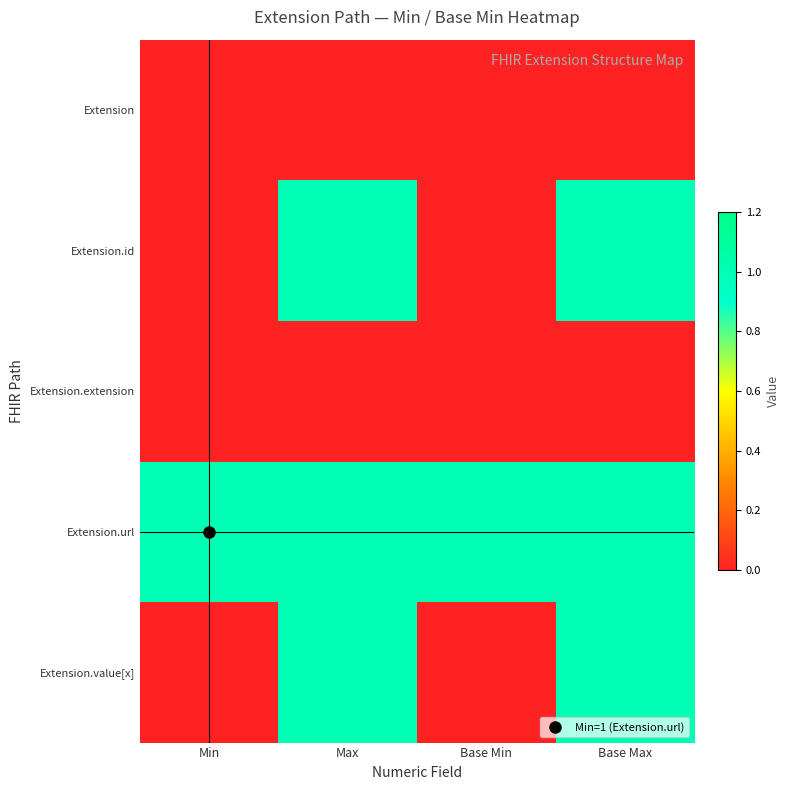

At Base Min, list the series in order from smallest to largest.

Extension, Extension.id, Extension.extension, Extension.value[x], Extension.url